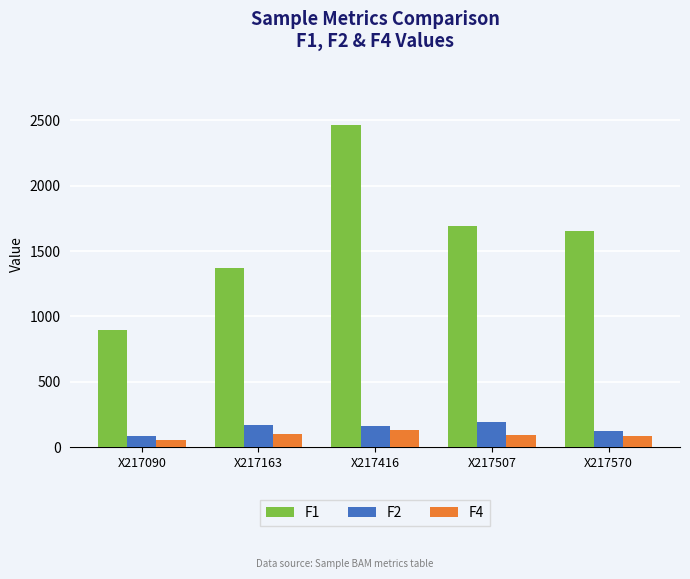

The value of F4 at X217507 is 90. True or false?

True